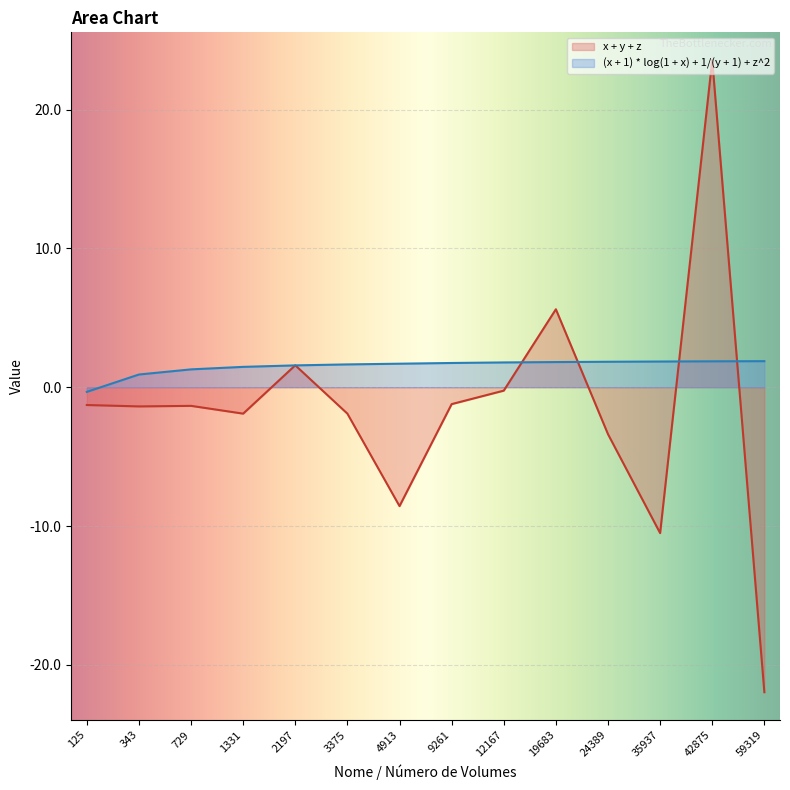

Rank the categories by x + y + z value from highest to lowest.

42875, 19683, 2197, 12167, 9261, 125, 729, 343, 1331, 3375, 24389, 4913, 35937, 59319